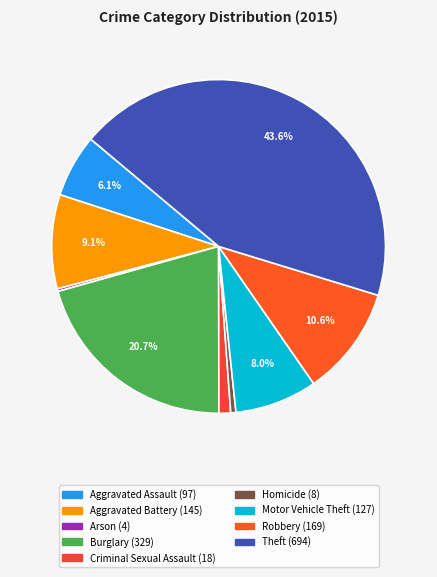

Approximately how many times larger is the value at Aggravated Assault compared to Arson?

24.2